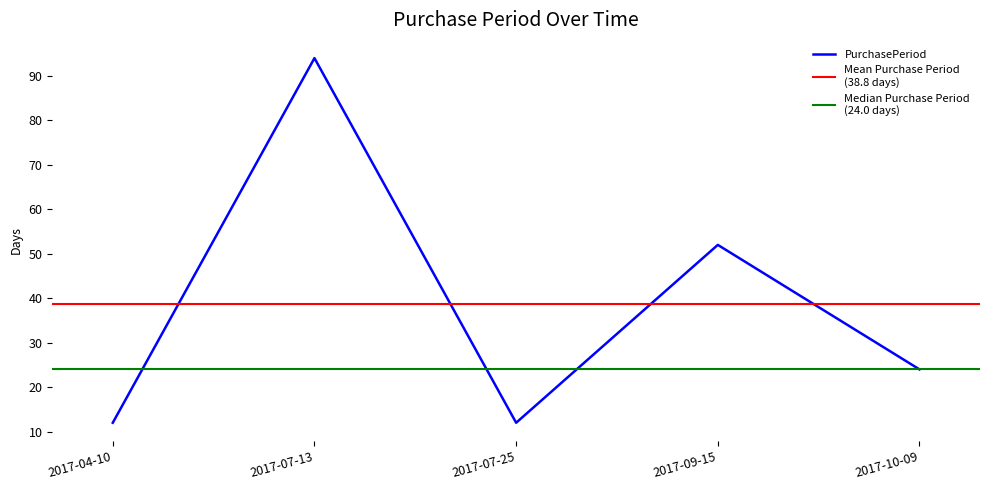

The value at 2017-07-13 is 94. True or false?

True